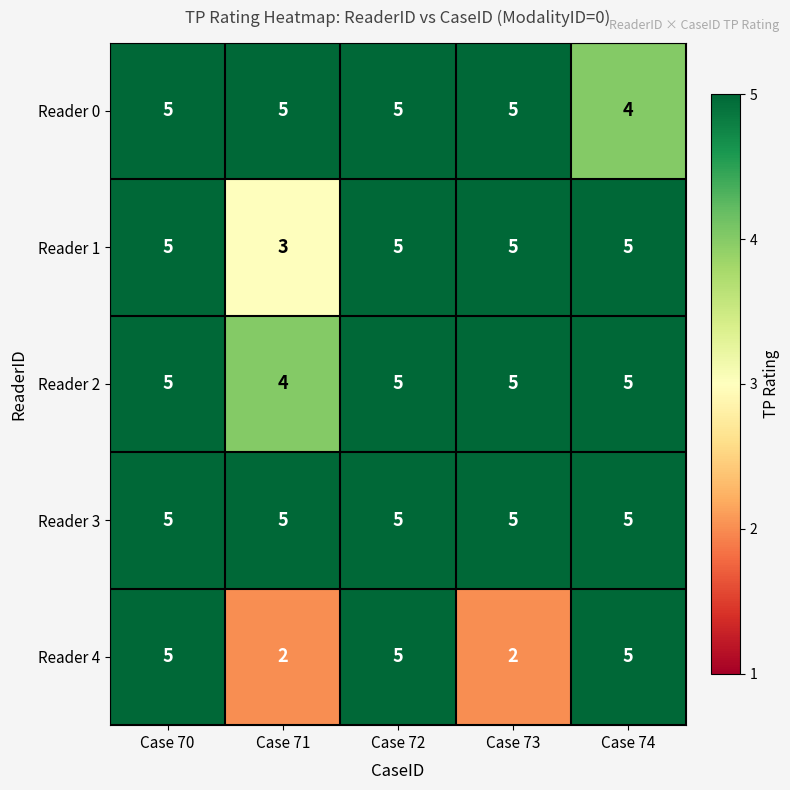

Which series has the largest range (max minus min)?

Reader 4